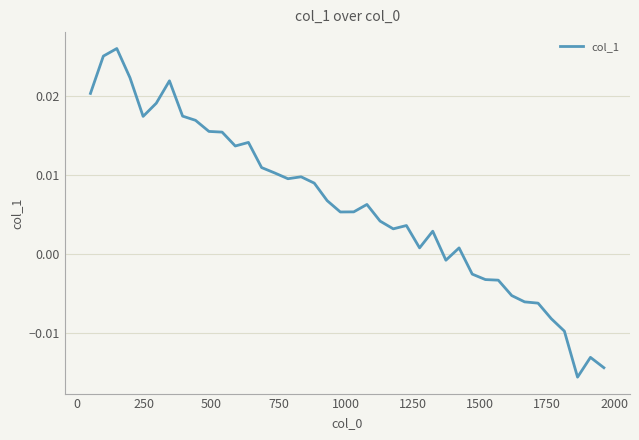

Count the number of values greater than 0.

28